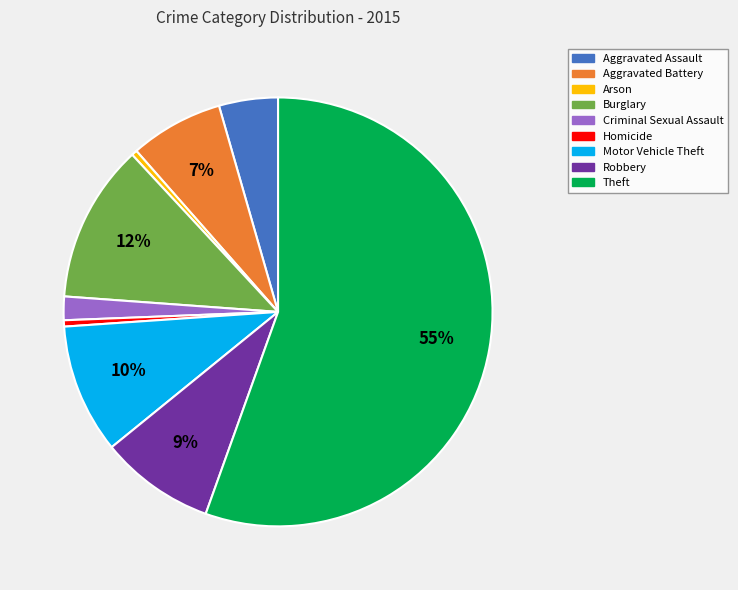

To the nearest percent, what percentage of the pie is Motor Vehicle Theft?

10%